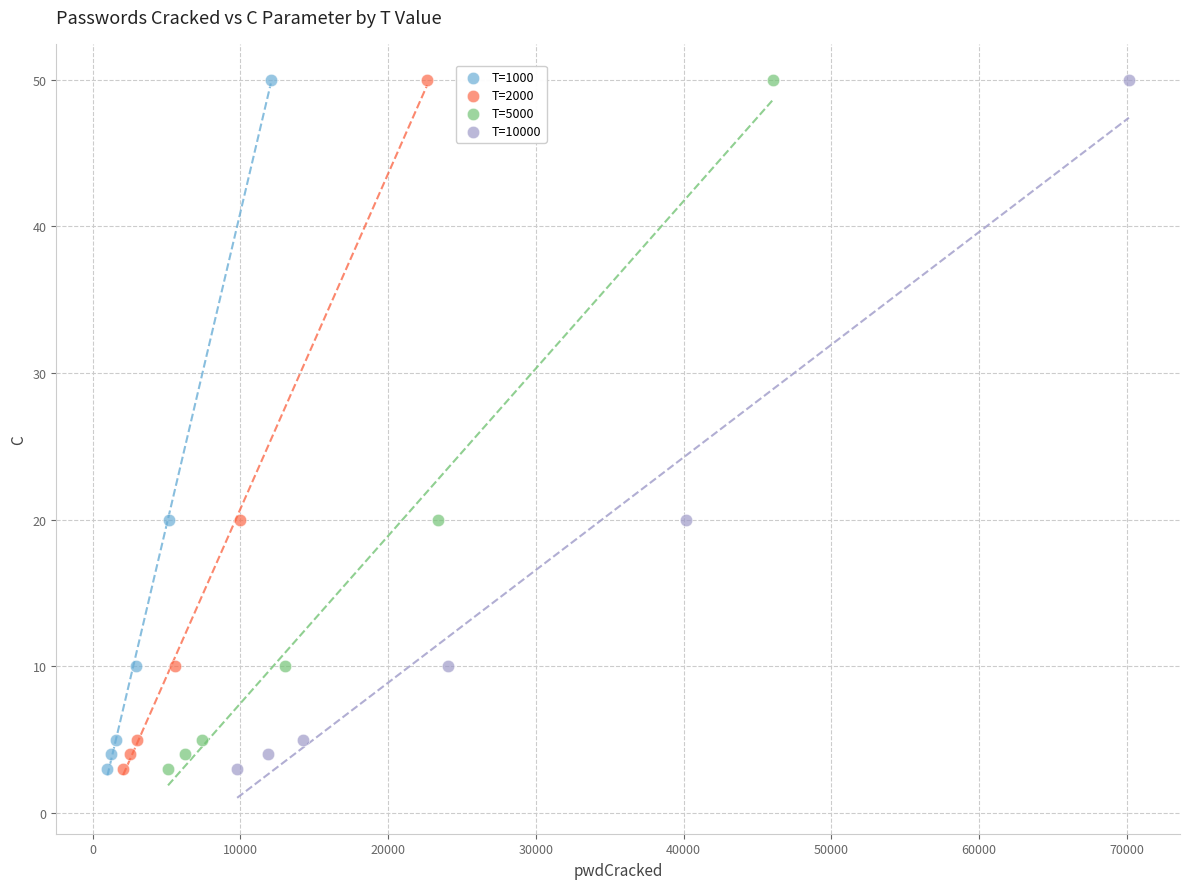

What are all the series names shown in the legend?

T=1000, T=2000, T=5000, T=10000